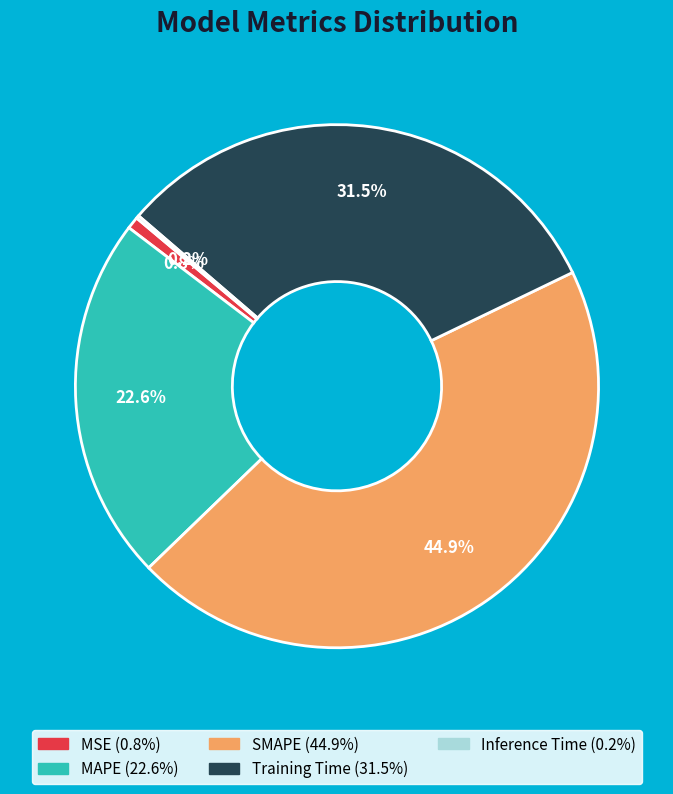

To the nearest percent, what is the average slice percentage?

20%